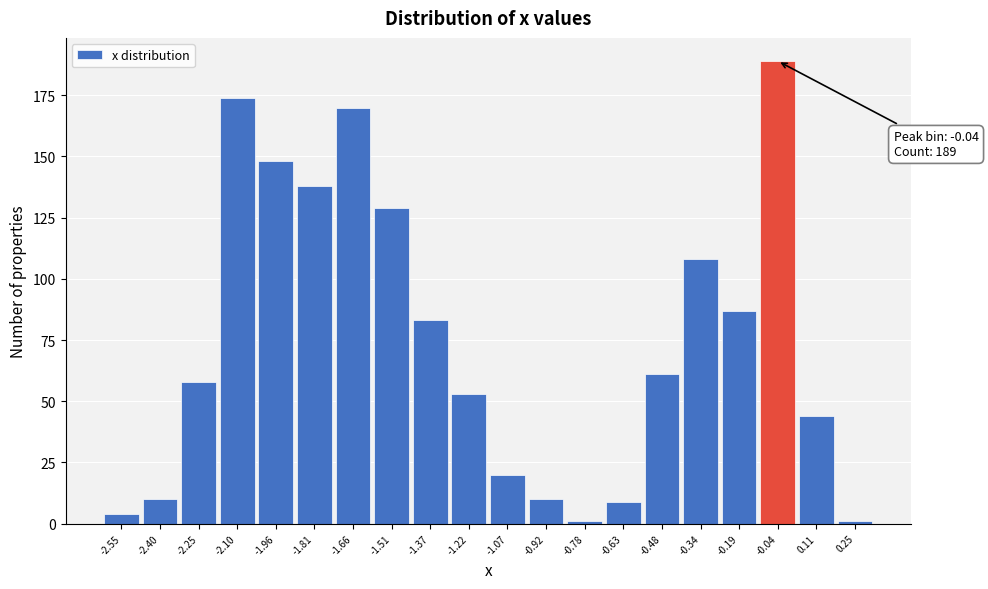

Which range on the x-axis has the tallest bar?

-0.12 to 0.04